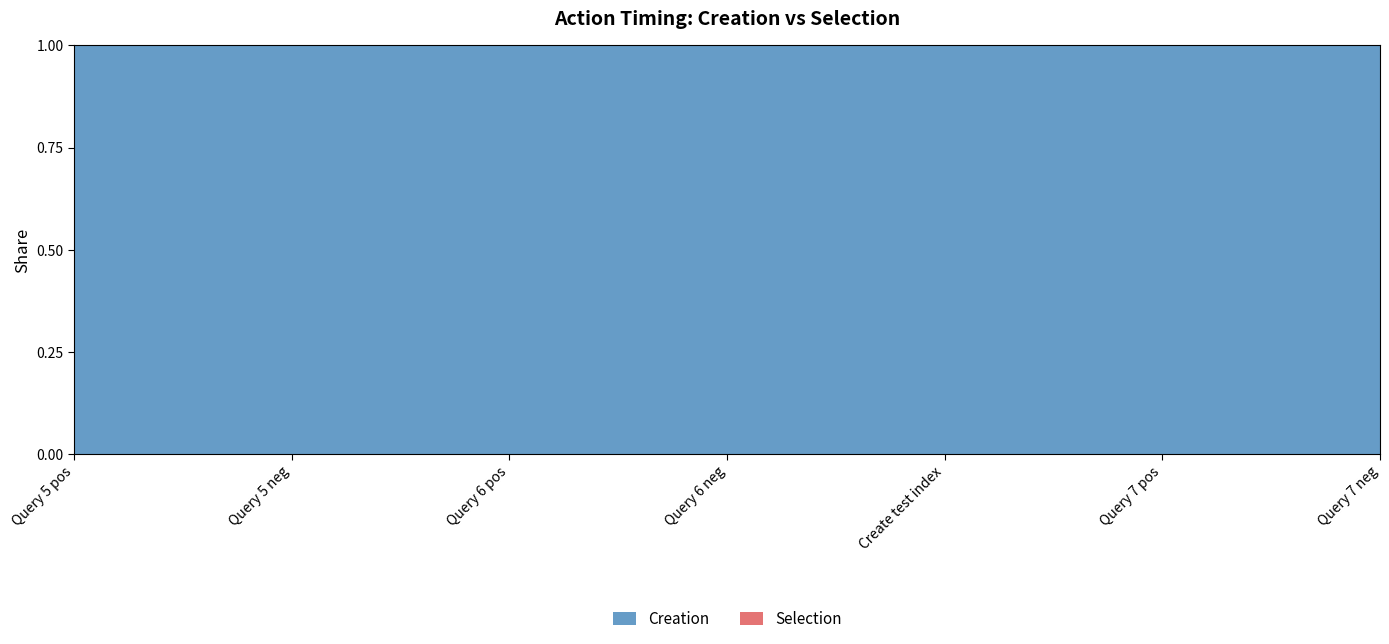

What is the greatest value displayed?

1.0